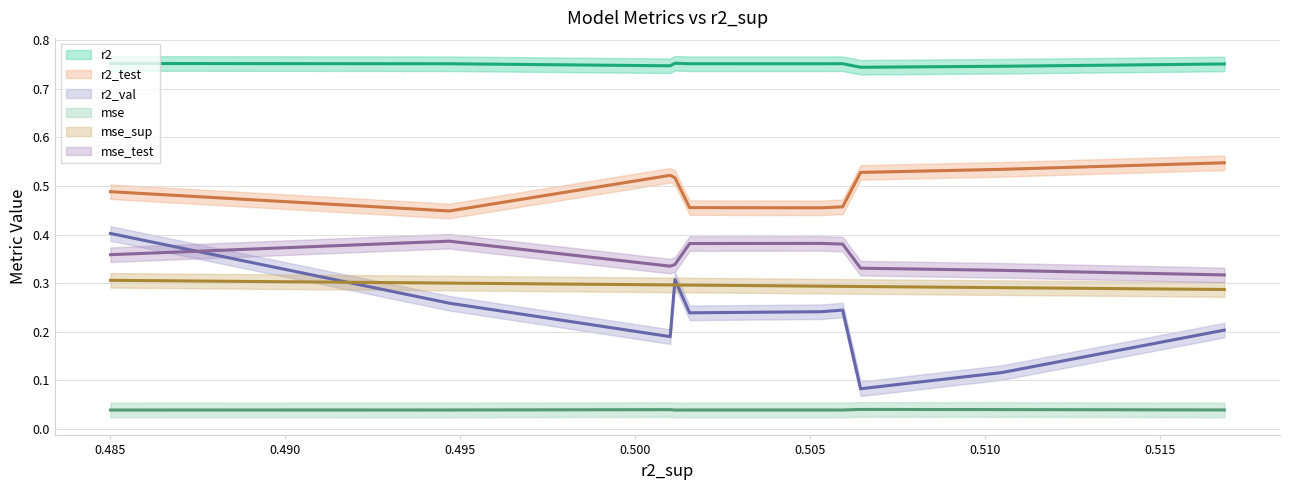

Between model_2_30_9 and model_2_30_2, which series saw the biggest shift?

r2_val